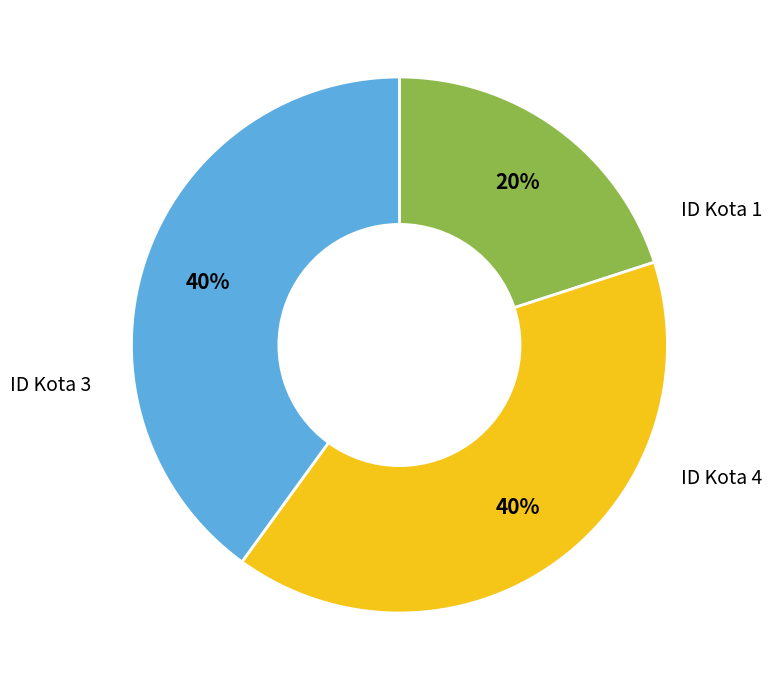

To the nearest percent, what is the average slice percentage?

33%